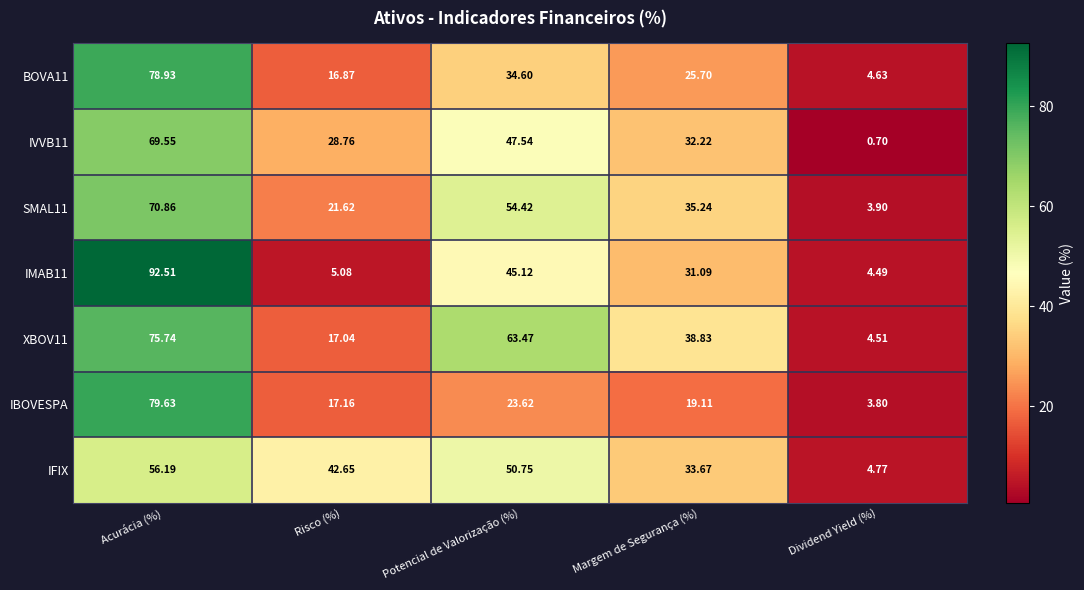

At which label does BOVA11 first exceed 25?

Acurácia (%)